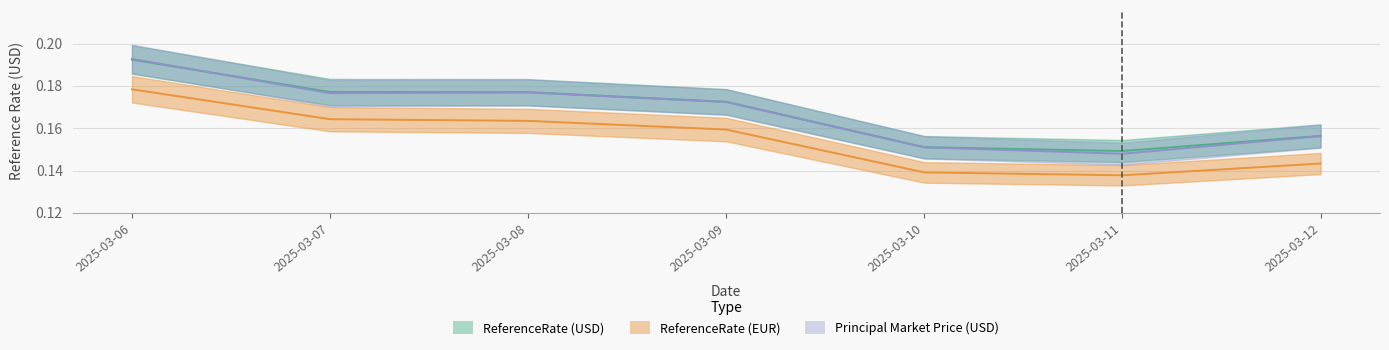

Where is the first local minimum for principal_market_price_usd?

2025-03-07